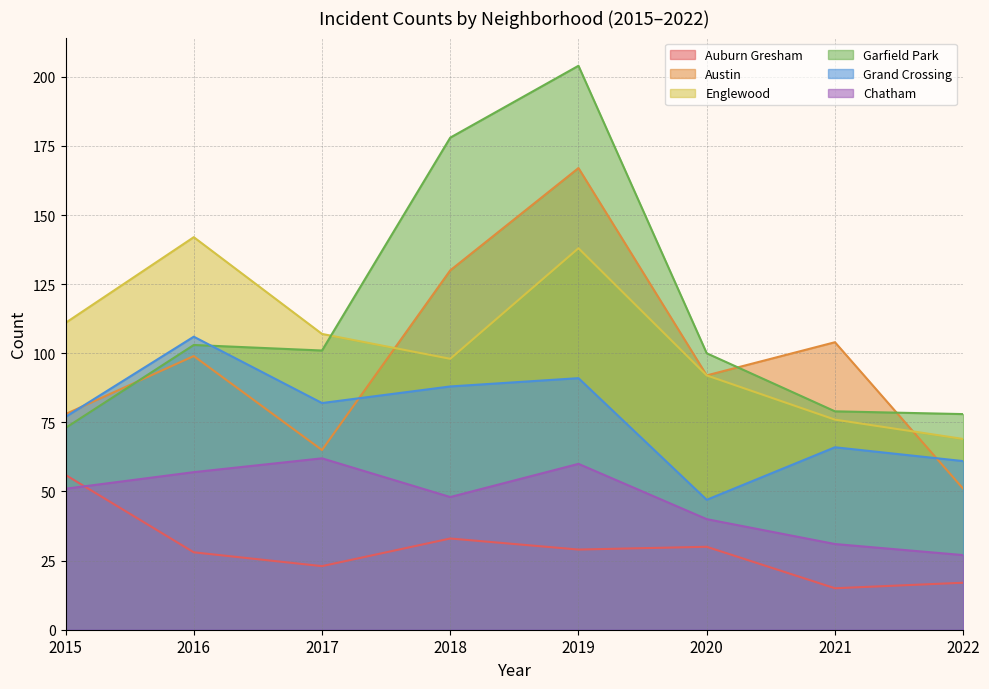

How many lines are shown in the chart?

6